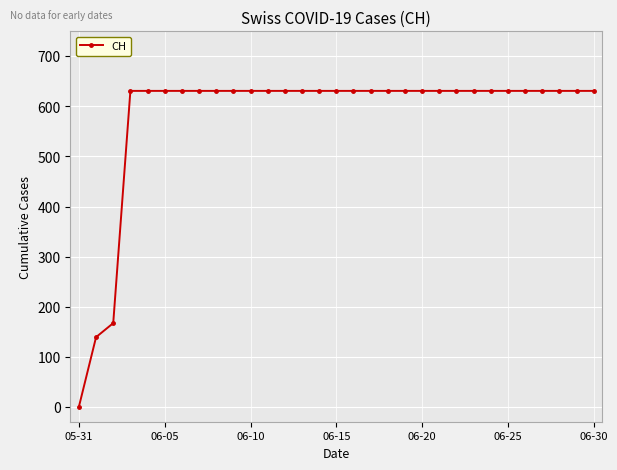

What is the difference between the maximum and minimum values?

631